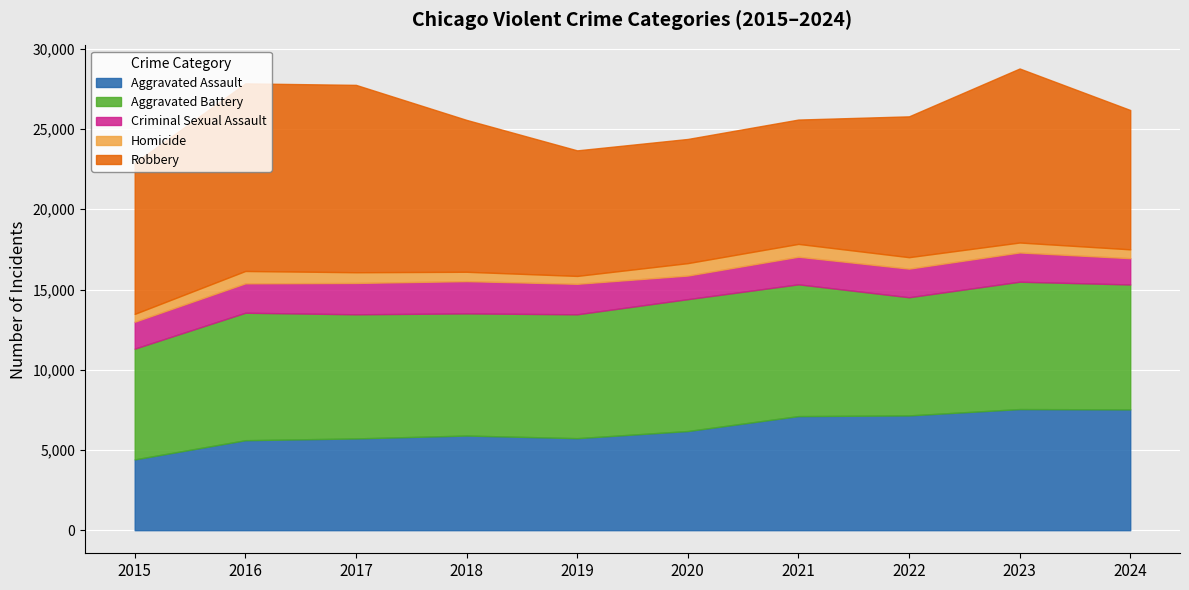

True or false: Aggravated Assault has more than 2 interior local peaks.

False